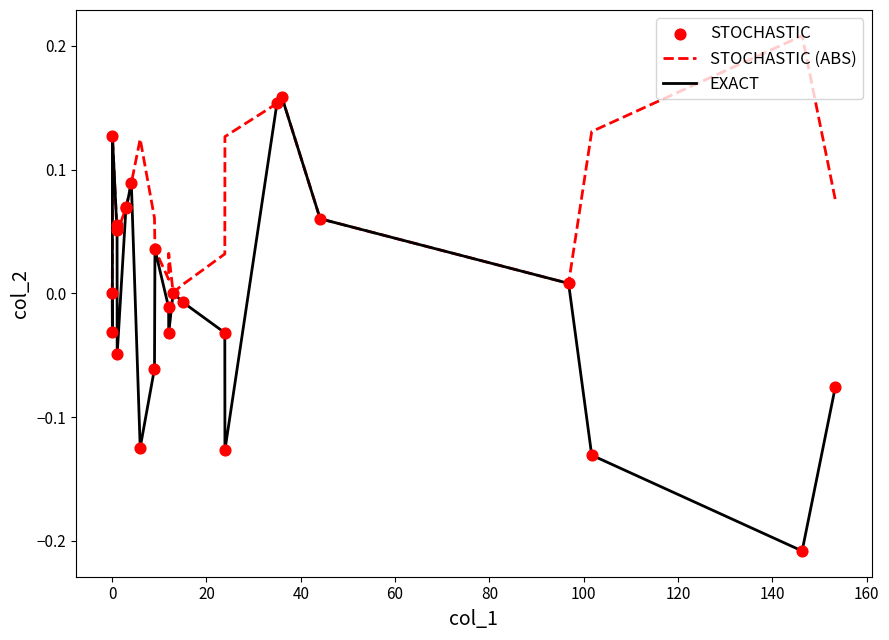

Which series has the widest spread of values?

EXACT